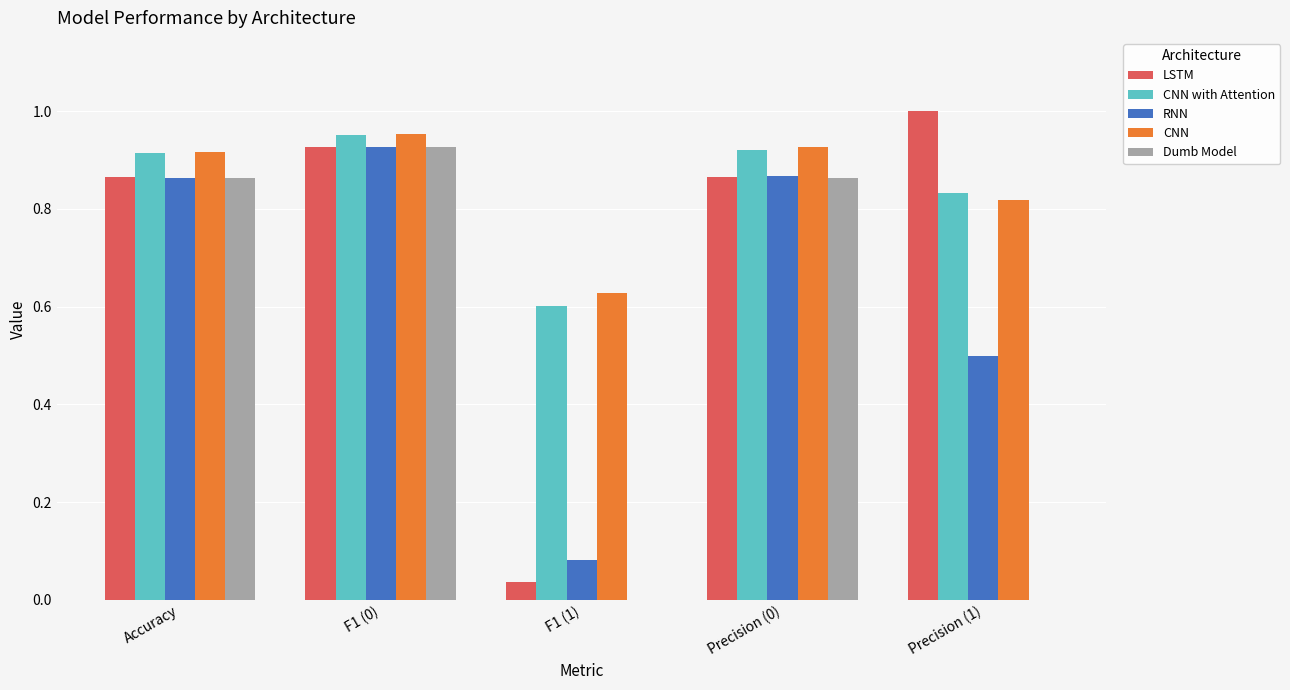

What is the sum of the Dumb Model values at Accuracy and Precision (0)?

1.7